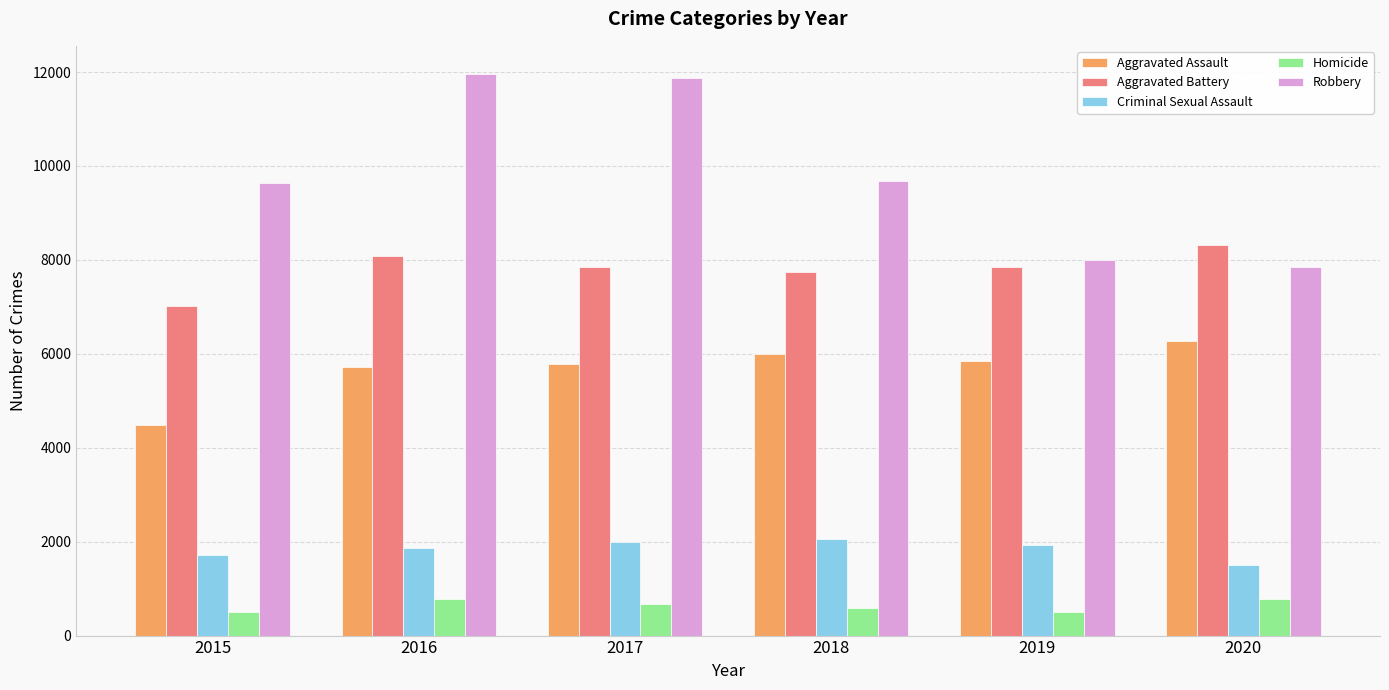

What is the minimum value for Homicide?

496